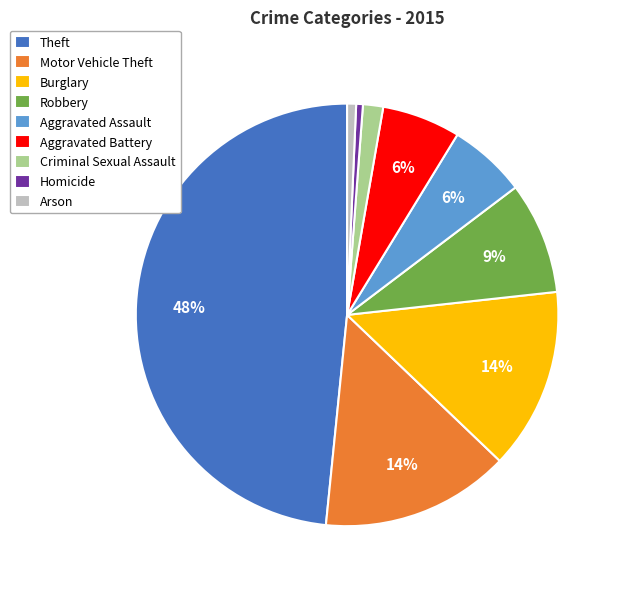

Does Burglary account for over 50% of the chart?

No